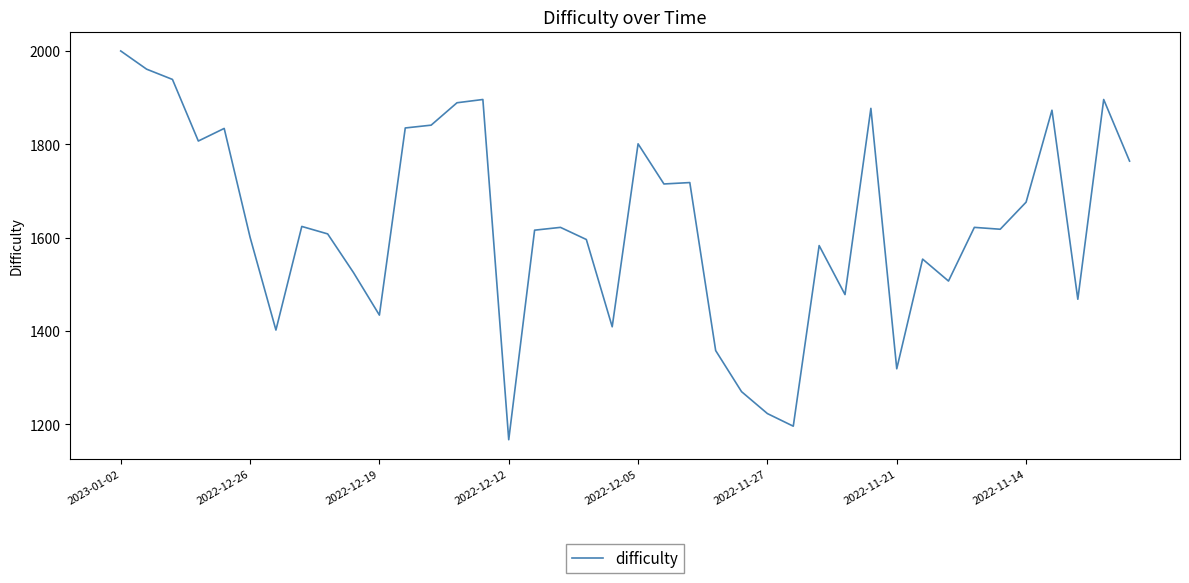

What is the minimum value shown in the chart?

1167